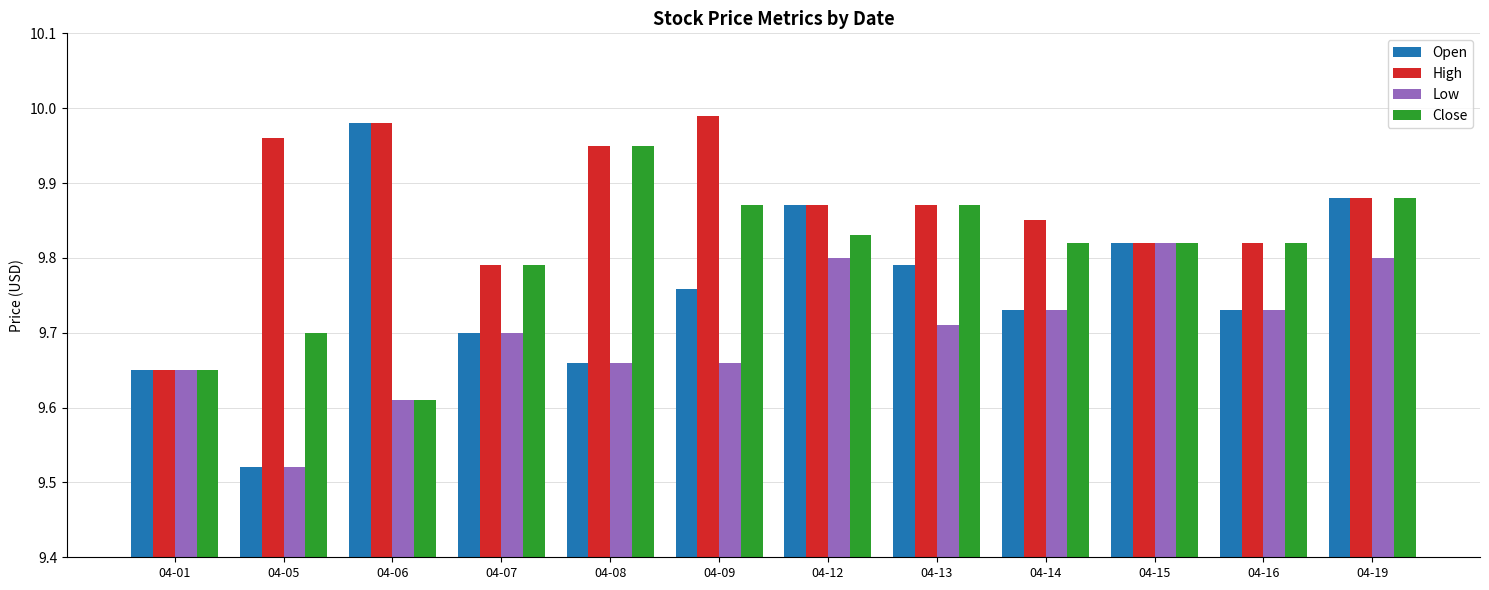

What is the difference between the highest and lowest values at 04-08?

0.3